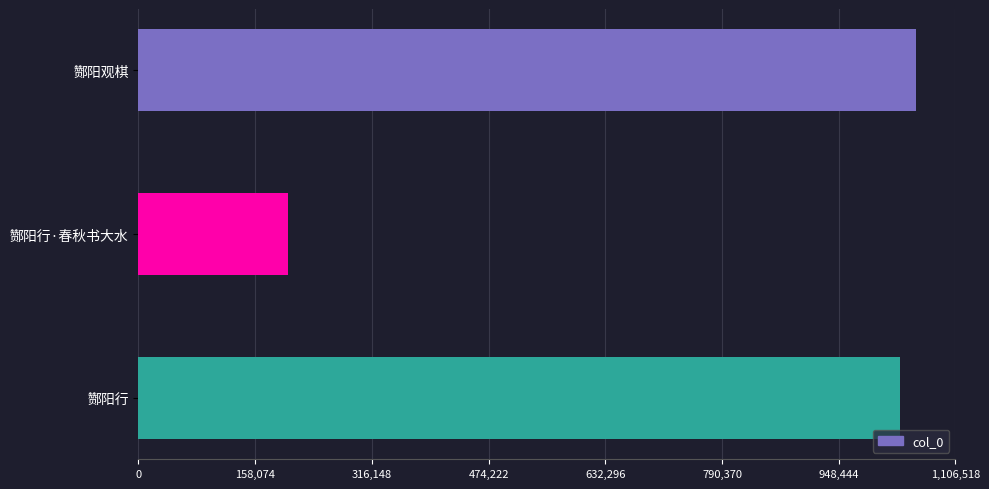

What is the average value?

762740